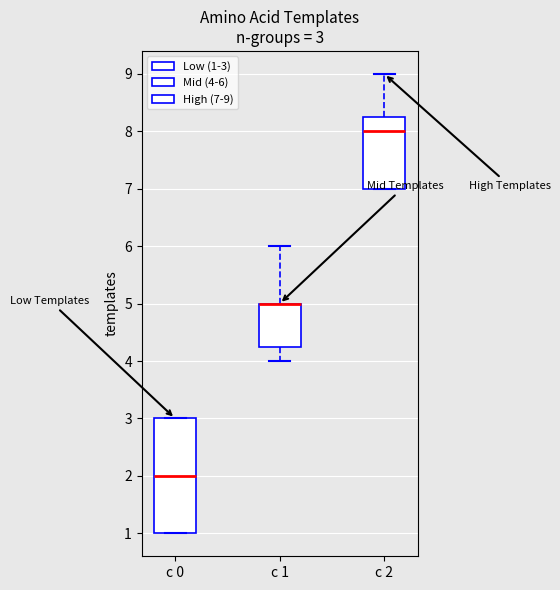

Comparing the boxes themselves (not the whiskers), which one is the tallest?

c 0